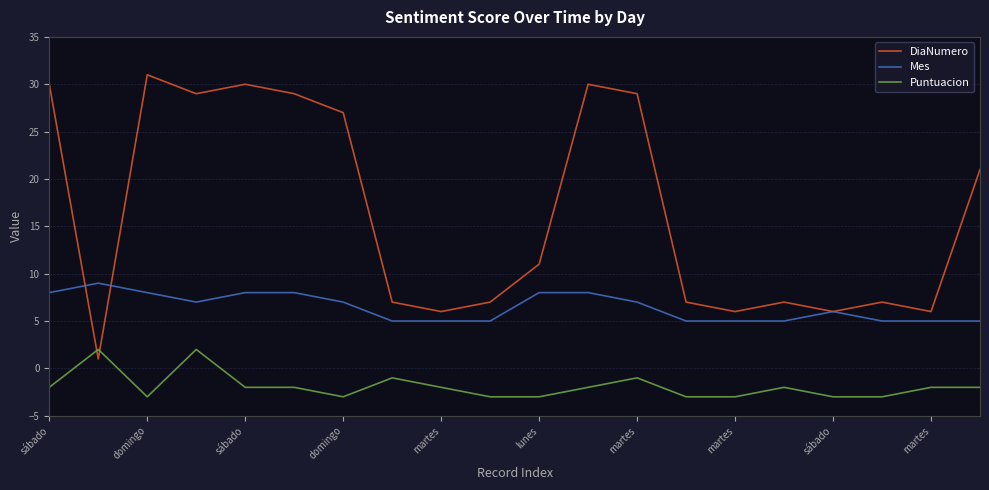

True or false: DiaNumero and Puntuacion cross at least once.

True